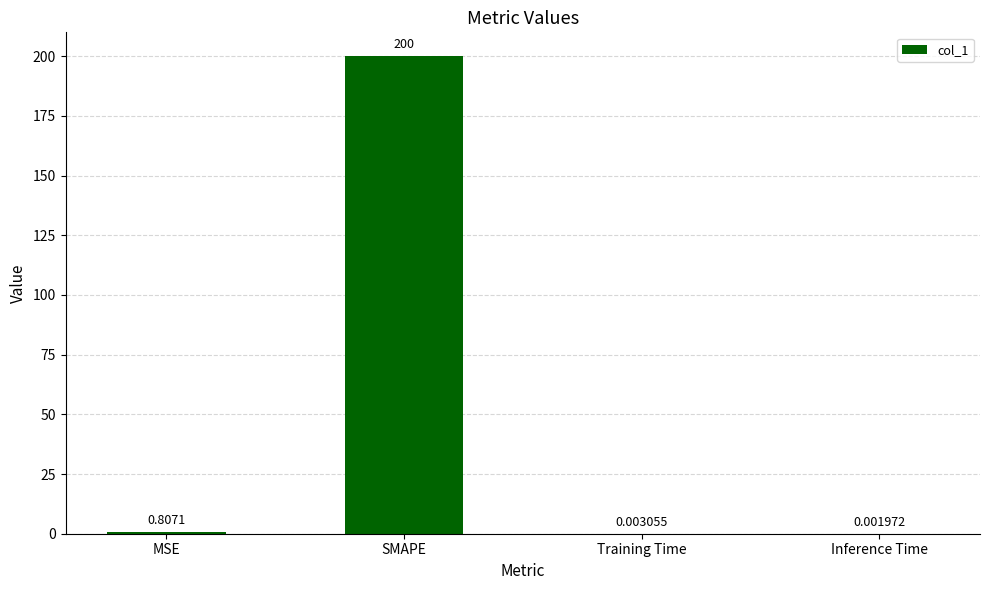

Which category has the highest value across all series?

SMAPE